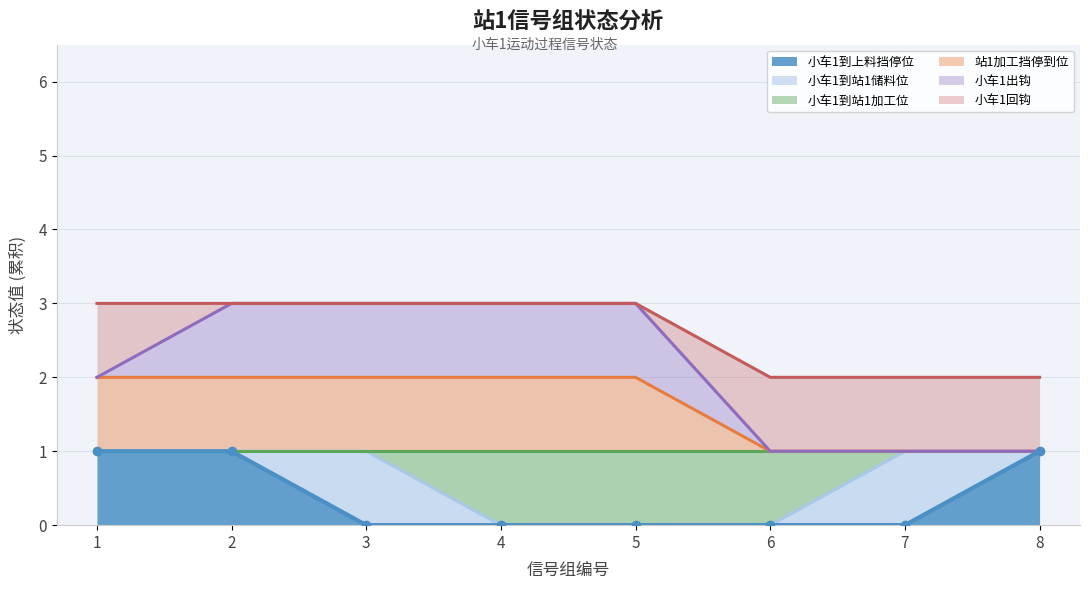

Between 2 and 5, which series saw the biggest shift?

小车1到上料挡停位